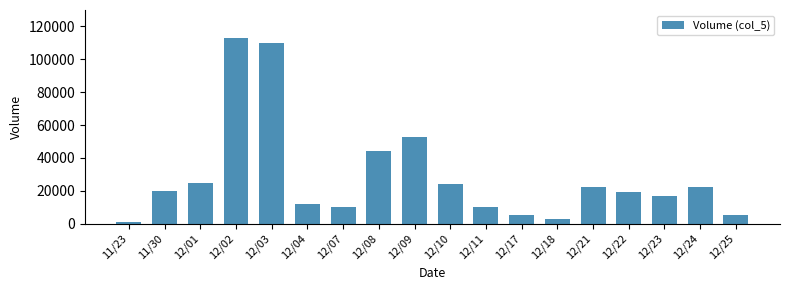

True or false: the data shows 20000 at 11/30.

True